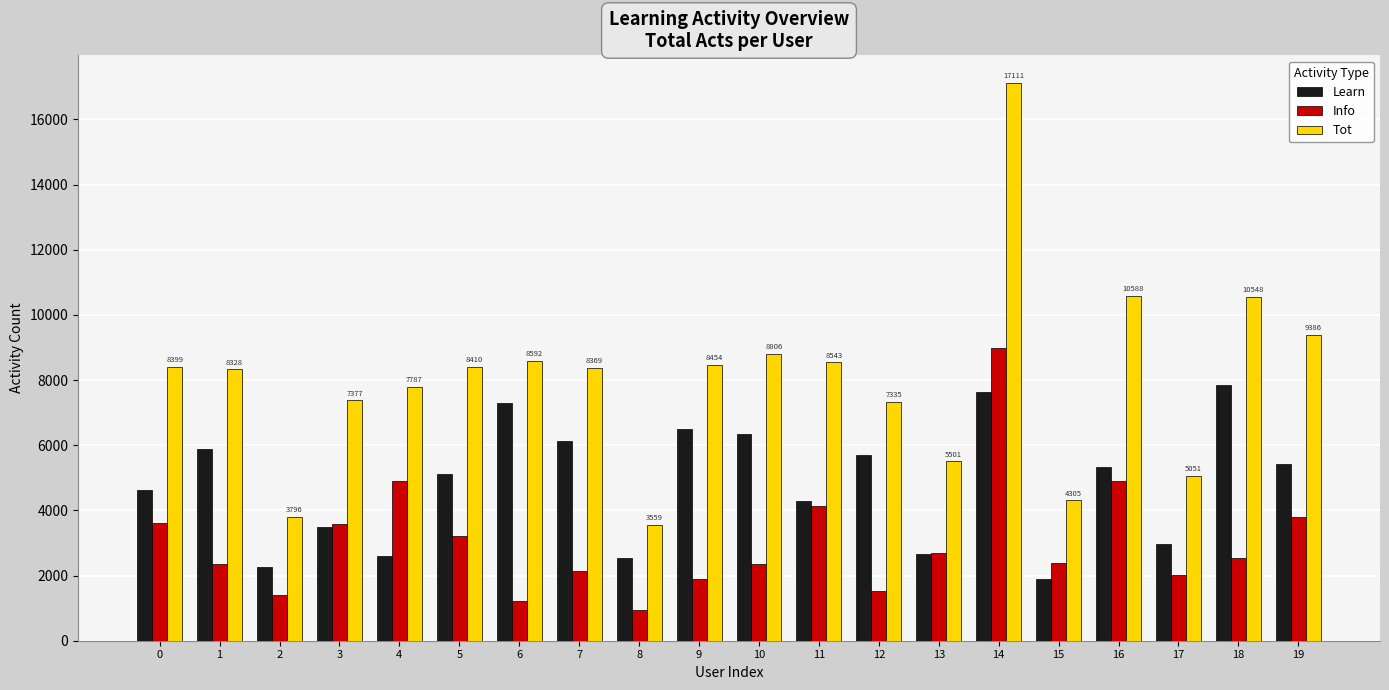

Count the number of data series in this chart.

3